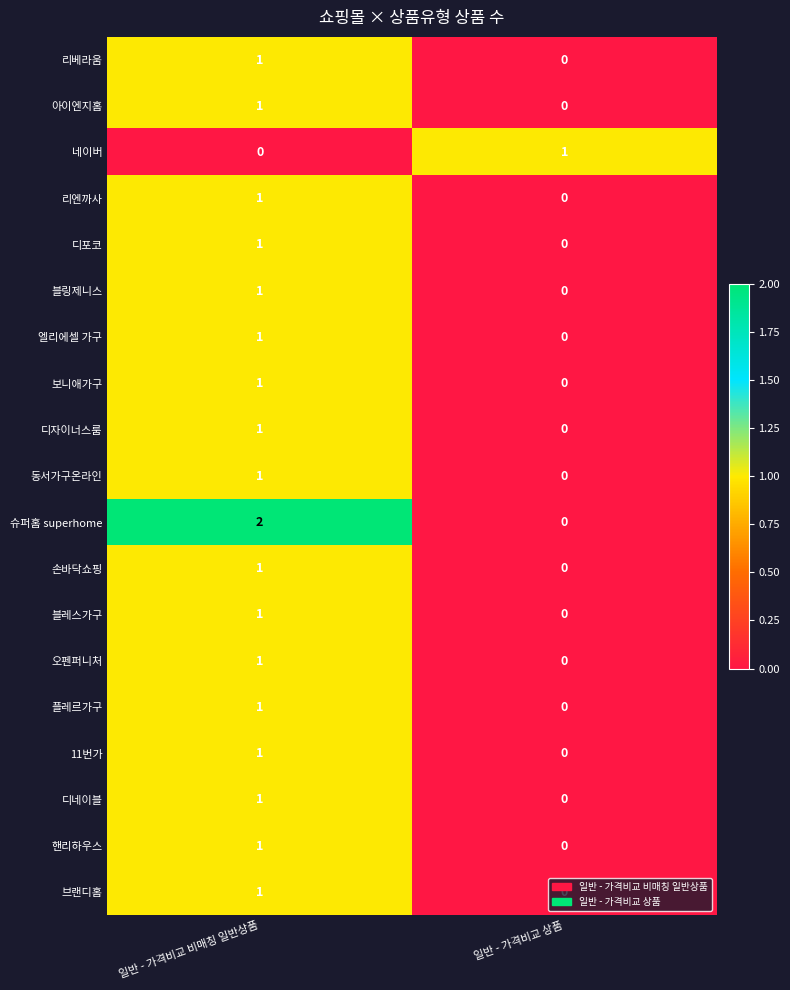

List the labels in order of 오펜퍼니처 value, smallest first.

일반 - 가격비교 상품, 일반 - 가격비교 비매칭 일반상품